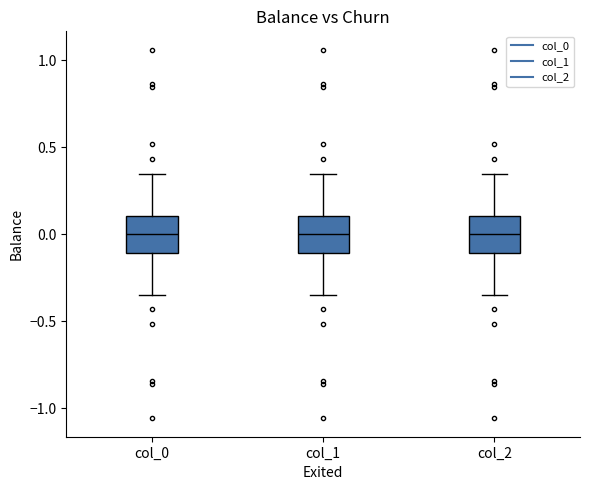

Where is the lower edge of the box for col_0 on the y-axis? The values are not printed on the chart, so give them approximately, as read against the axis.

-0.10